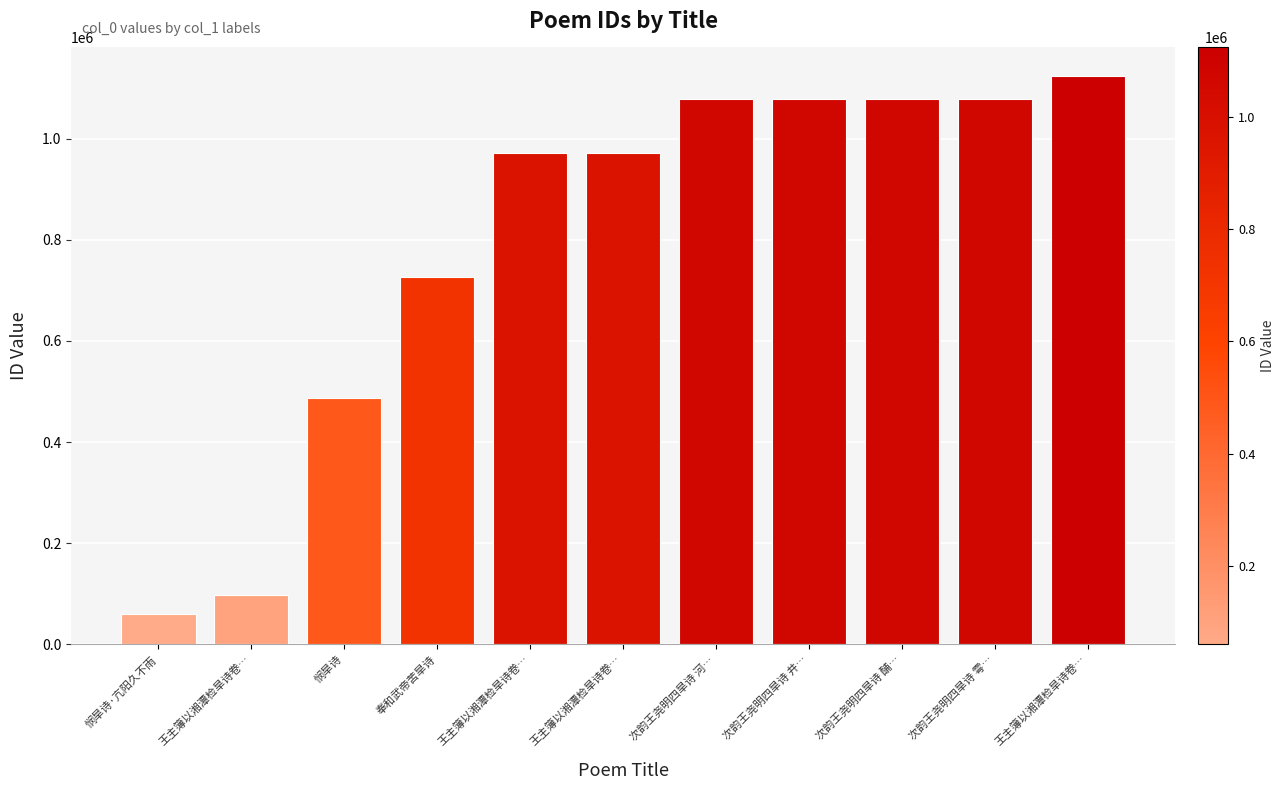

What is the maximum value shown in the chart?

1123937